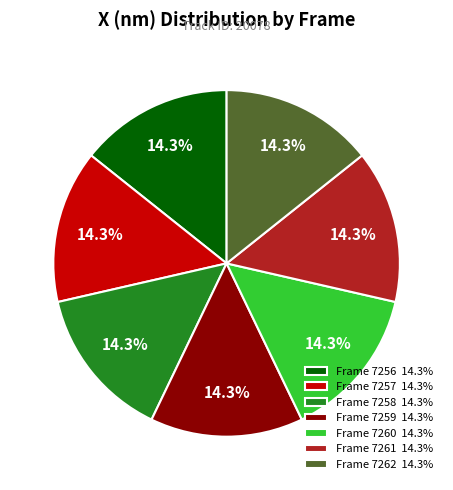

Does Frame 7262 14.3% account for over 50% of the chart?

No